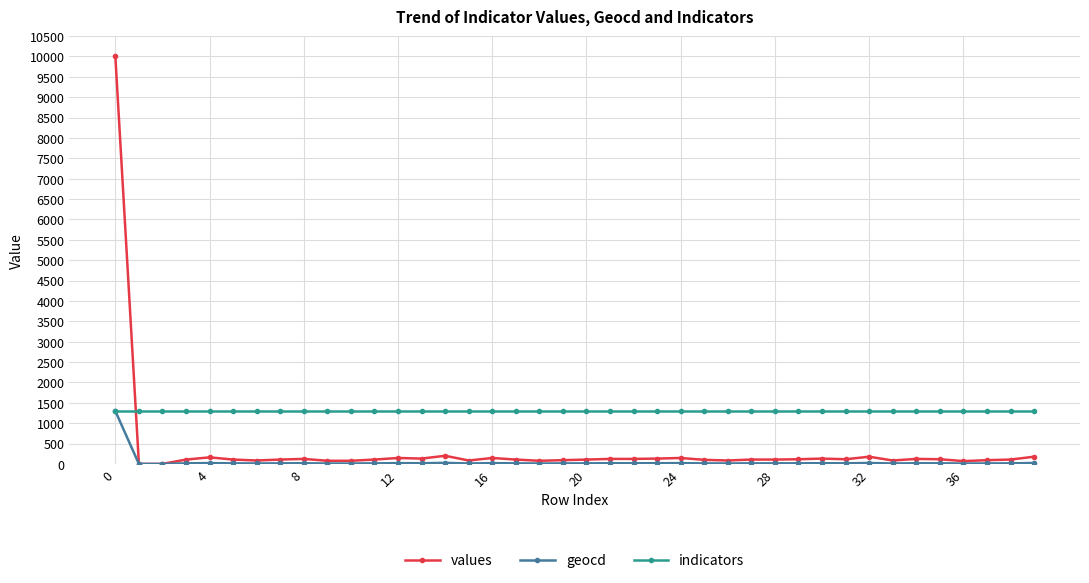

Which series ends up on top after the final intersection of values and indicators?

indicators